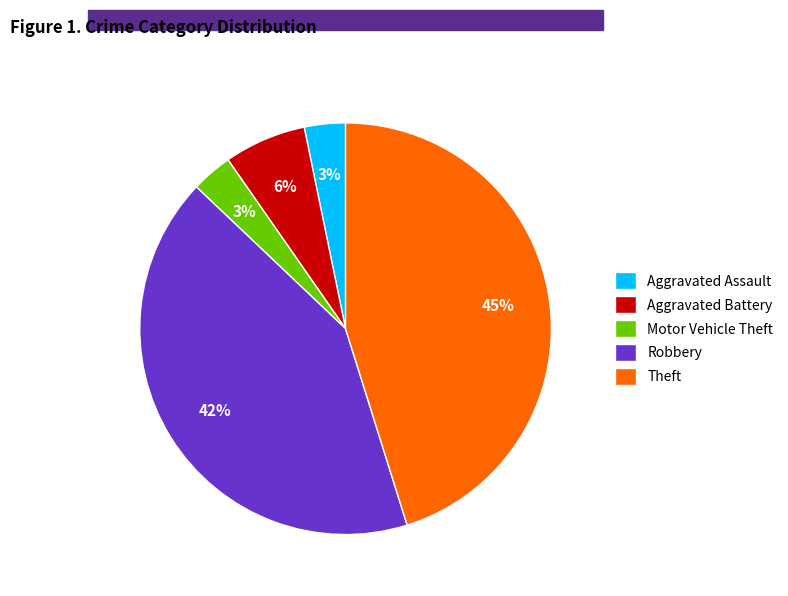

Approximately how many times larger is the value at Aggravated Assault compared to Robbery?

0.1